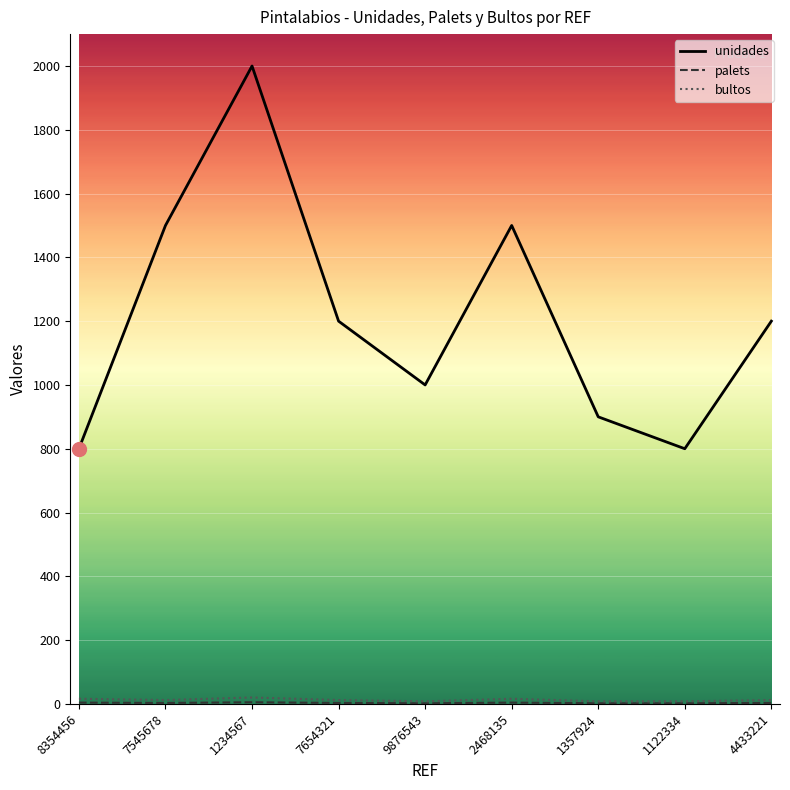

True or false: unidades has a value of 288 at 7654321.

False